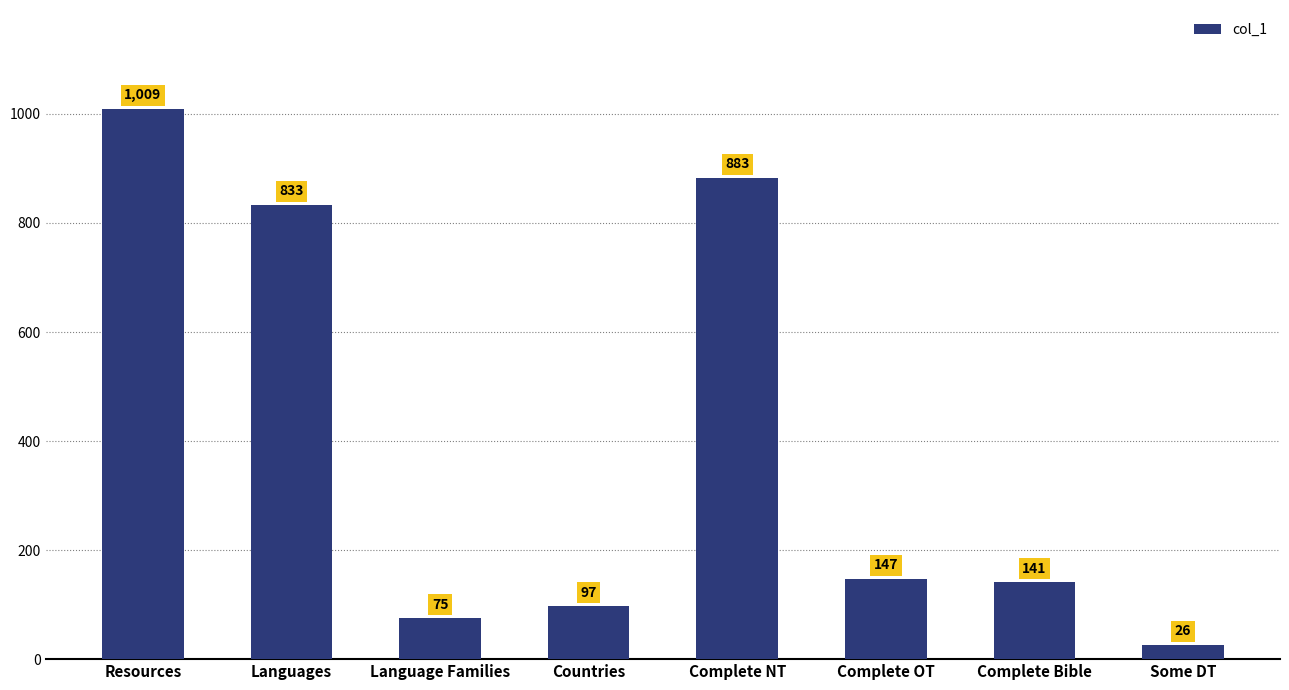

Is it true that the value at Complete Bible is 141?

True